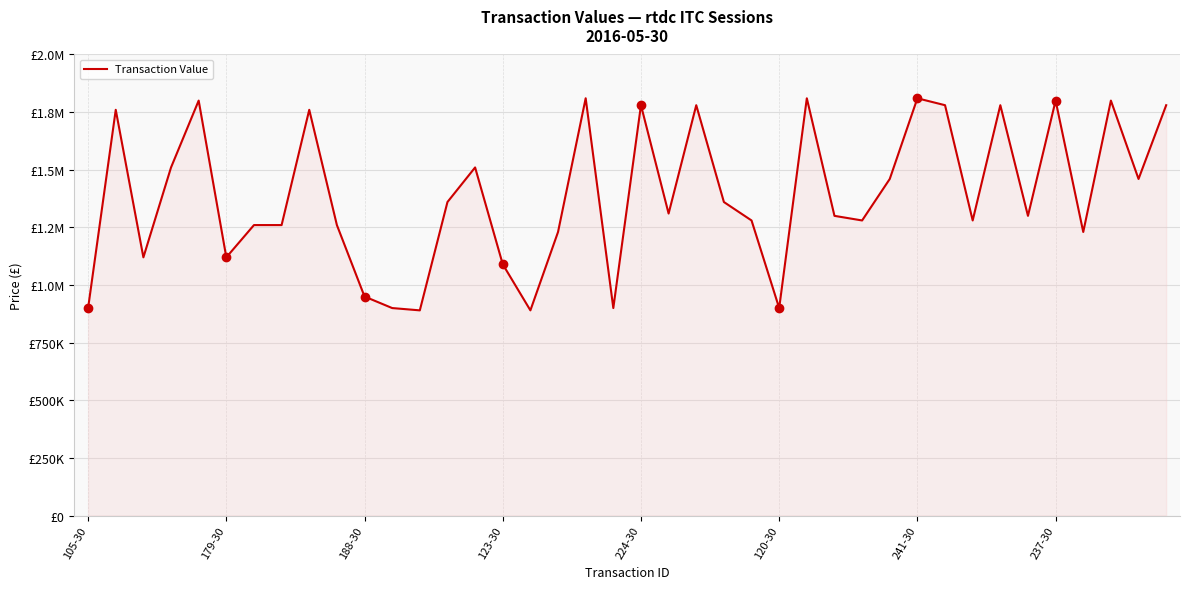

What is the value of the 6th point from the left?

1120000